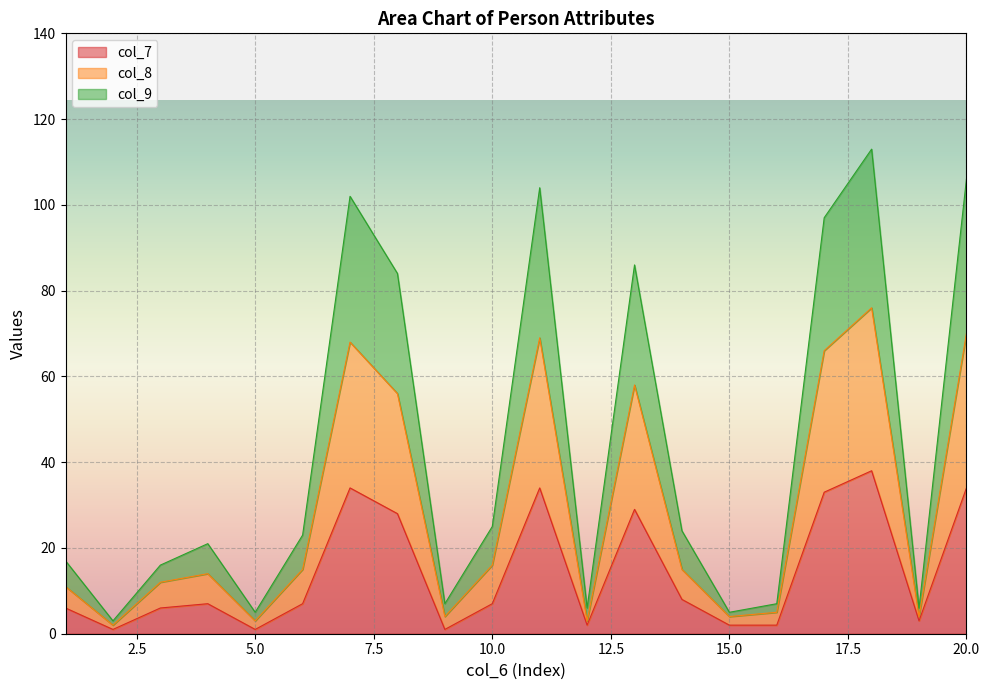

Is the value of col_9 at 10 greater than the value of col_7 at 8?

No